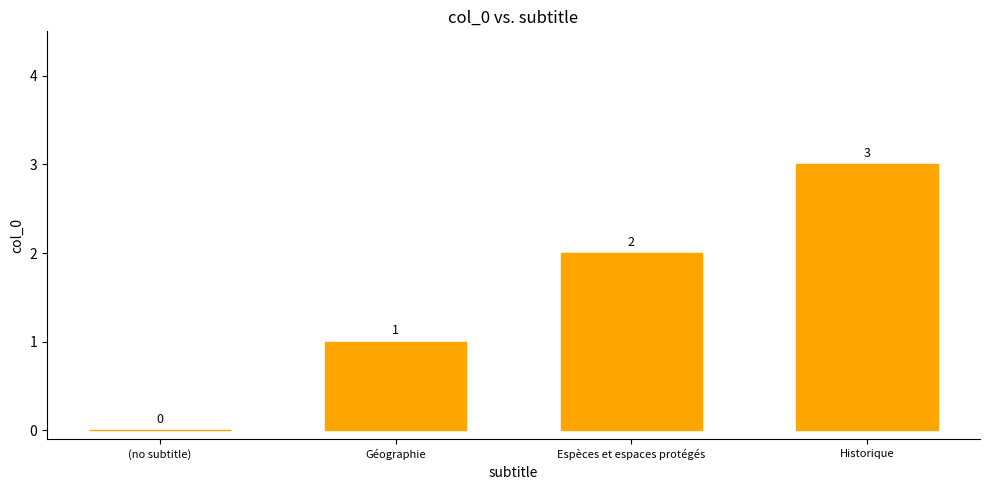

Count the number of data series in this chart.

1